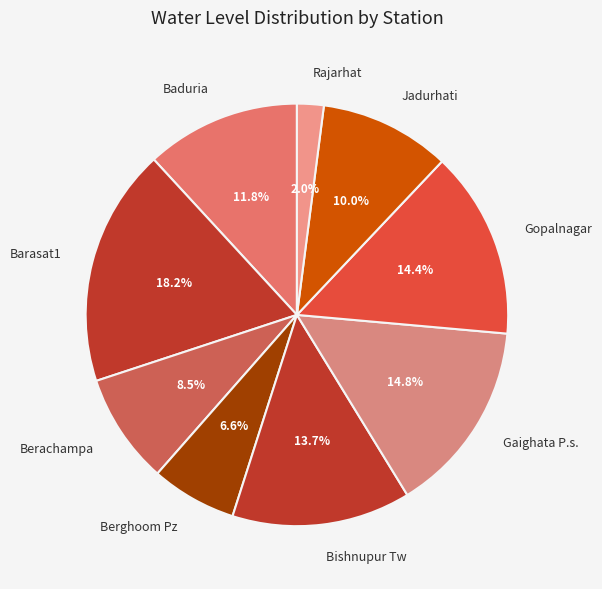

What is the smallest slice in the pie chart?

Rajarhat